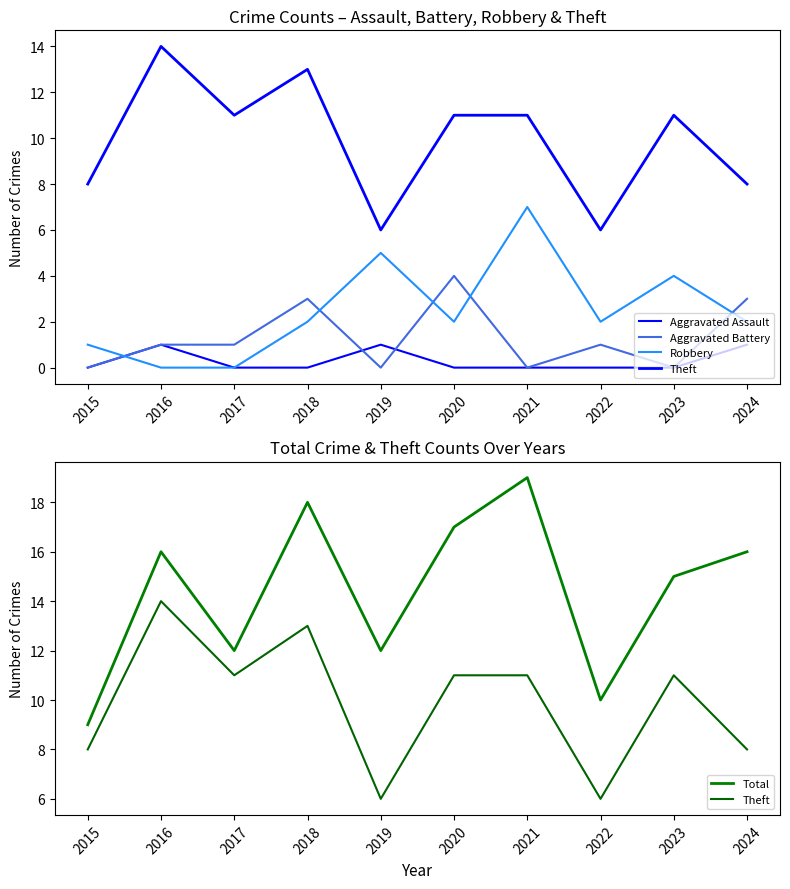

Is the value of Aggravated Battery at 2023 greater than the value of Robbery at 2018?

No